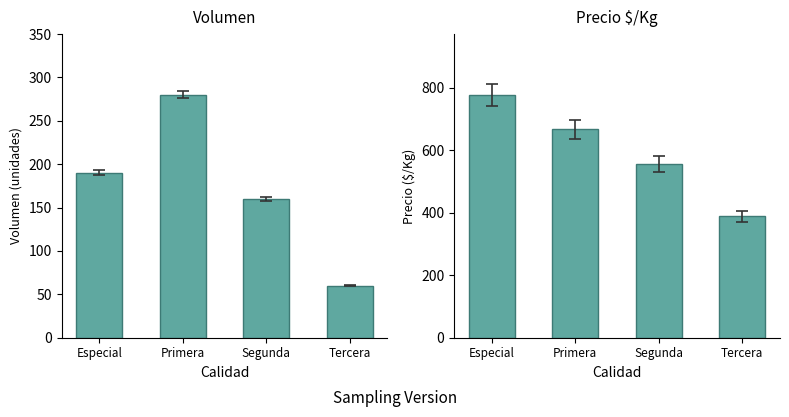

What is the label of the 1st bar from the right?

Tercera